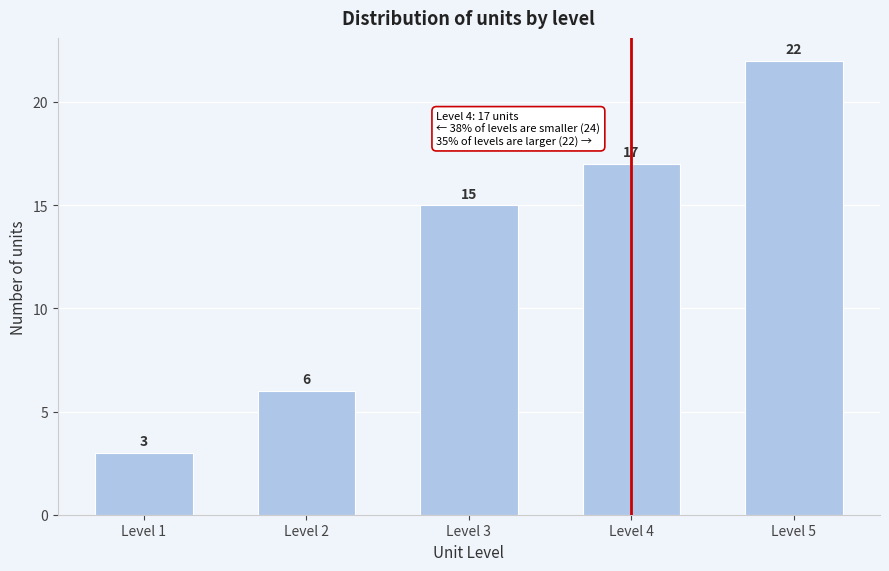

Reading left to right, list all the values displayed in this chart.

3	6	15	17	22